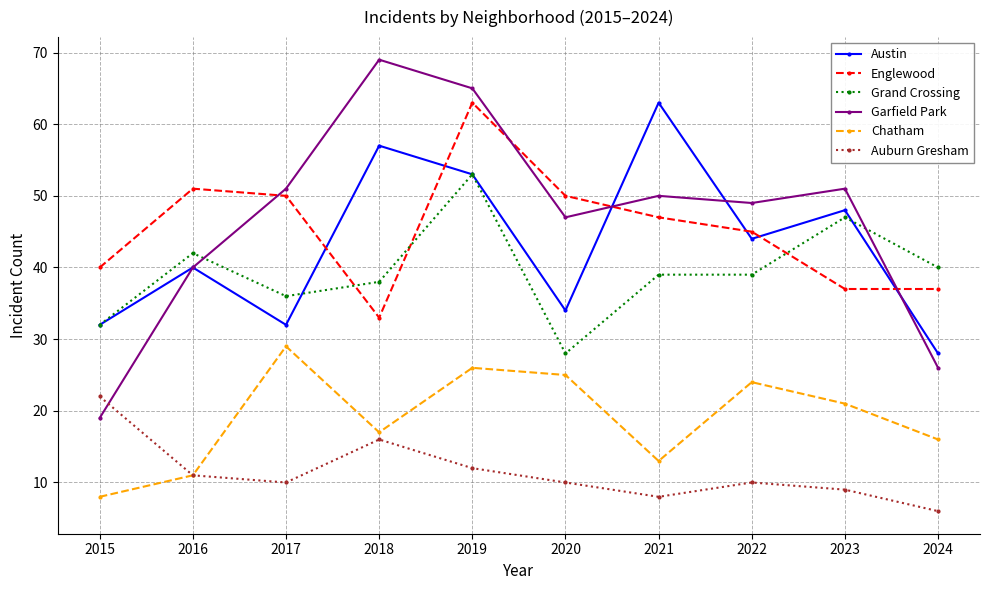

Reading right to left, transcribe all the data shown in this chart.

Austin: 2024=28	2023=48	2022=44	2021=63	2020=34	2019=53	2018=57	2017=32	2016=40	2015=32
Englewood: 2024=37	2023=37	2022=45	2021=47	2020=50	2019=63	2018=33	2017=50	2016=51	2015=40
Grand Crossing: 2024=40	2023=47	2022=39	2021=39	2020=28	2019=53	2018=38	2017=36	2016=42	2015=32
Garfield Park: 2024=26	2023=51	2022=49	2021=50	2020=47	2019=65	2018=69	2017=51	2016=40	2015=19
Chatham: 2024=16	2023=21	2022=24	2021=13	2020=25	2019=26	2018=17	2017=29	2016=11	2015=8
Auburn Gresham: 2024=6	2023=9	2022=10	2021=8	2020=10	2019=12	2018=16	2017=10	2016=11	2015=22